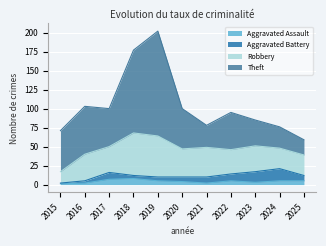

Rank the series at 2017 from highest to lowest value.

Theft, Robbery, Aggravated Battery, Aggravated Assault